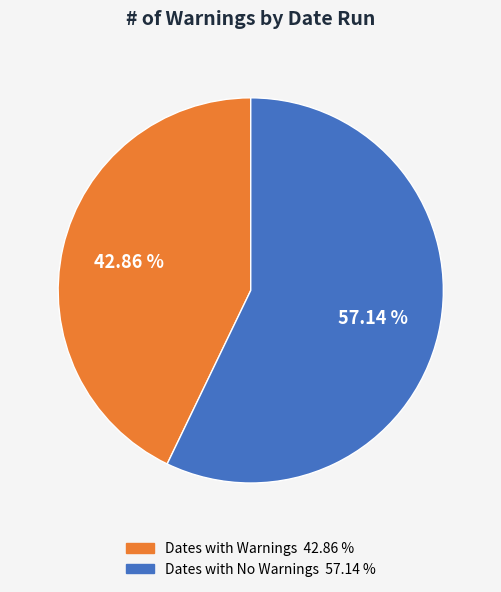

Does any single category account for the majority?

Yes